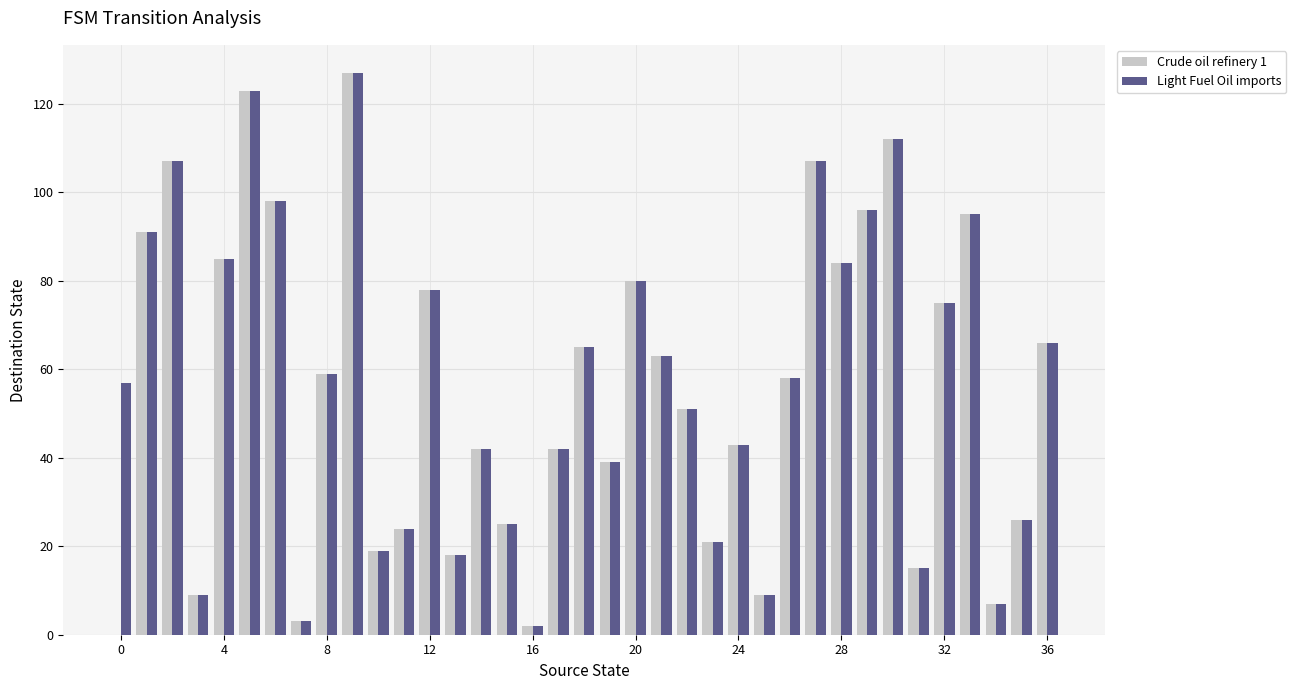

What is the average value of the Crude oil refinery 1 series?

56